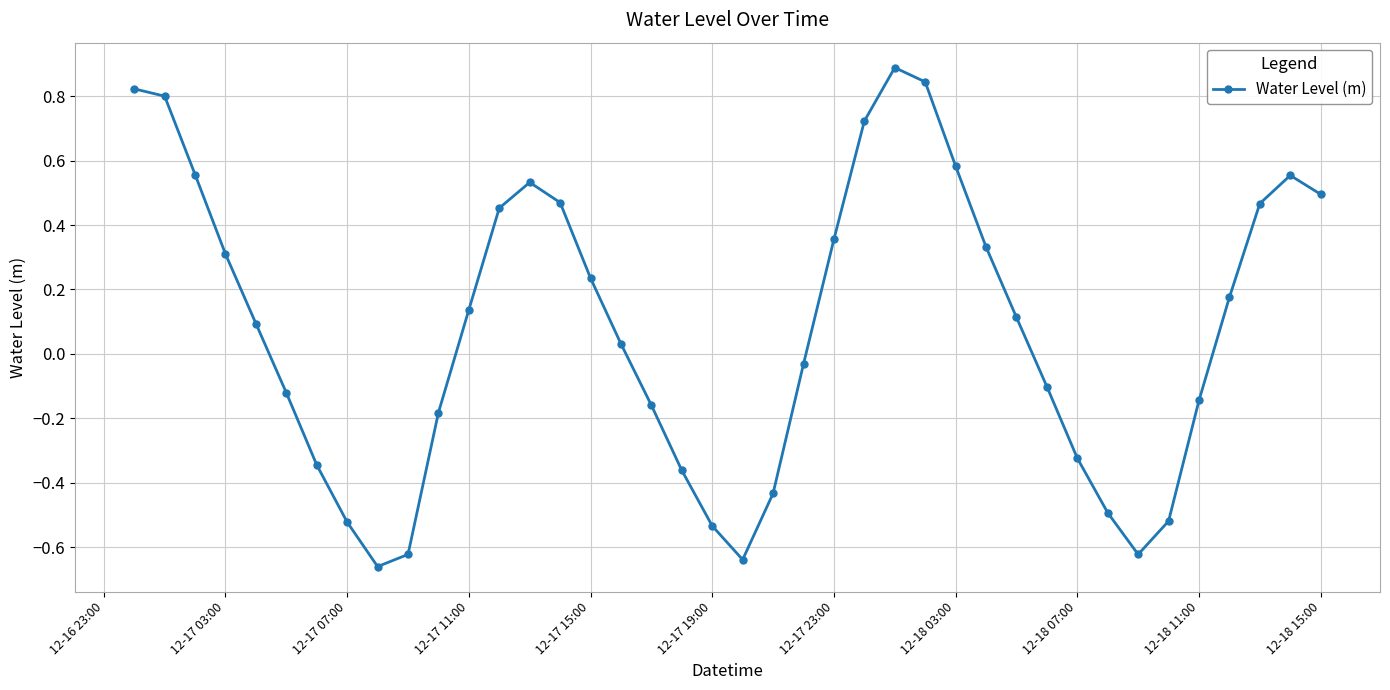

What is the maximum value shown in the chart?

0.9